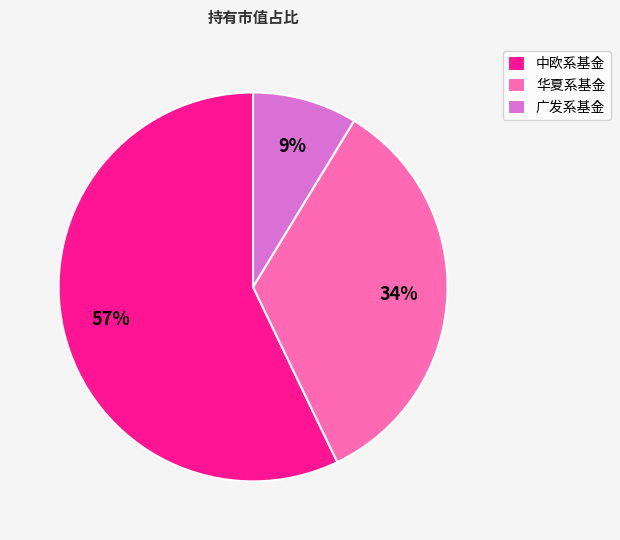

To the nearest percent, what is the difference between the largest and smallest slice percentages?

48%